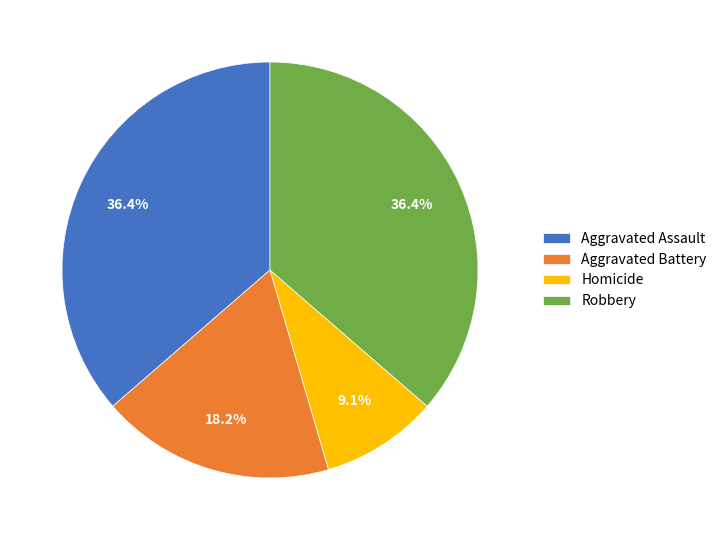

What is the ratio of the value at Homicide to the value at Aggravated Battery?

0.5